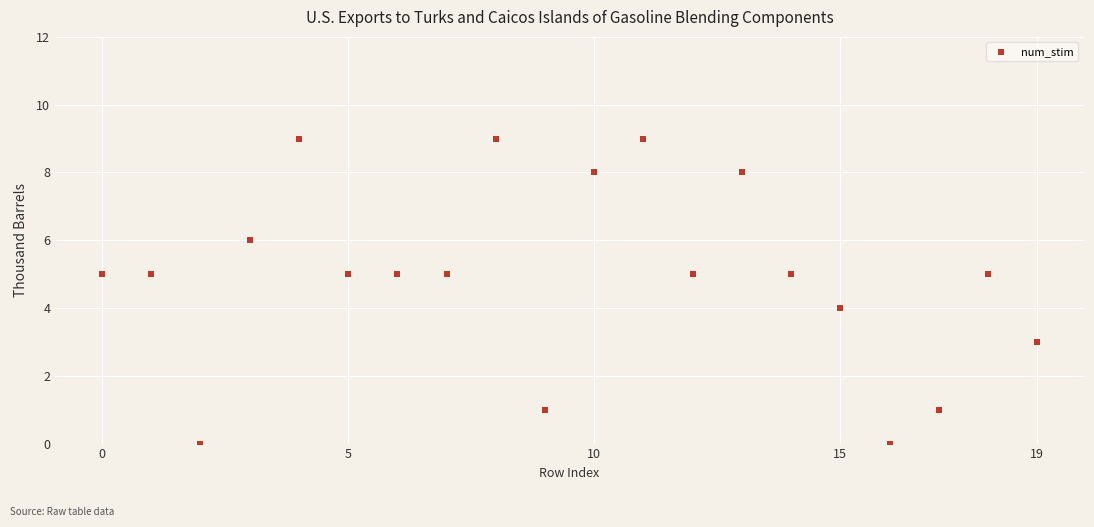

What is the range of Y values (max minus min)?

9